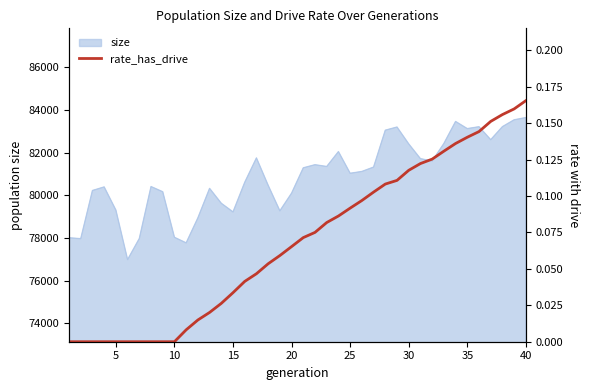

What is the minimum value for size?

76986